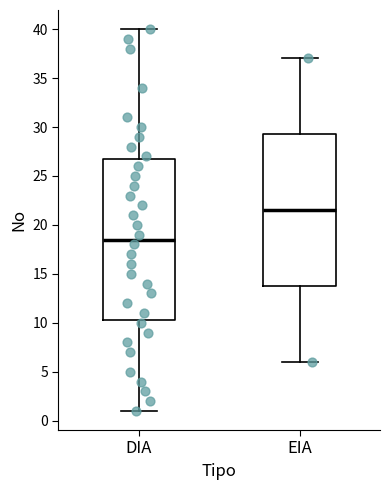

Reading left to right, read every box against the y-axis: the position of its median line, the range the box covers, and the ends of its whiskers. The values are not printed on the chart, so give them approximately, as read against the axis.

DIA: median 18.5, box 10.5 to 27.0, whiskers 1.0 to 40.0
EIA: median 21.5, box 14.0 to 29.5, whiskers 6.0 to 37.0